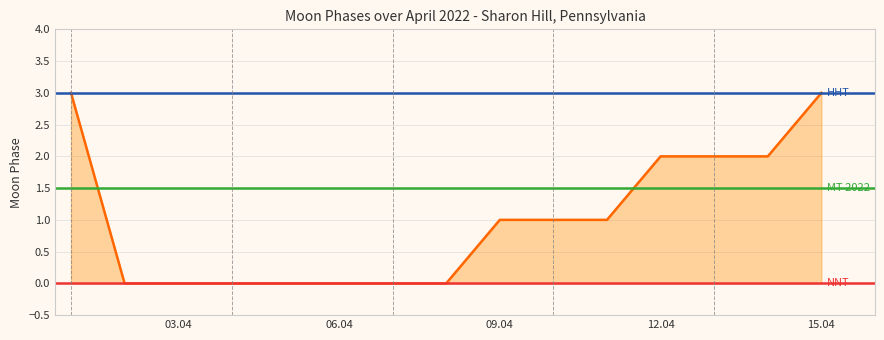

What is the difference between the maximum and minimum values?

3